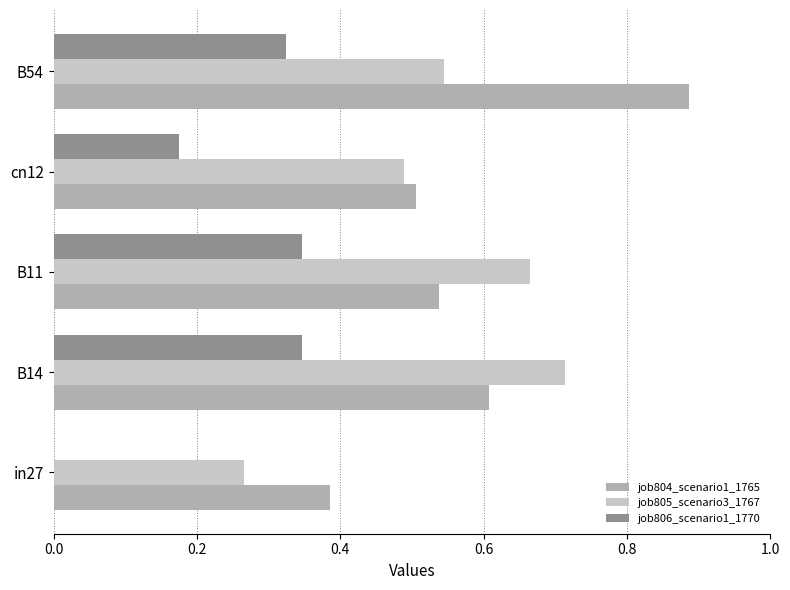

At which category does the chart reach its peak across all series?

B54